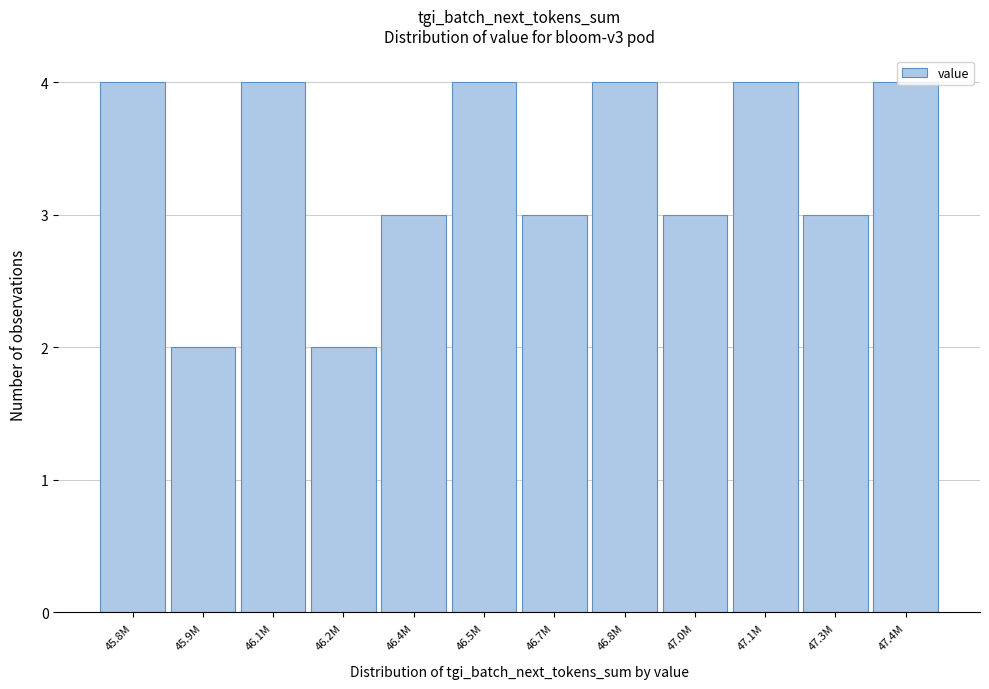

What is the greatest value displayed?

4